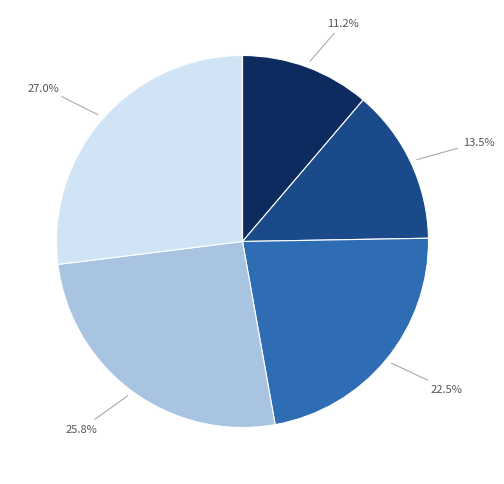

Is there any slice that represents more than half of the pie?

No